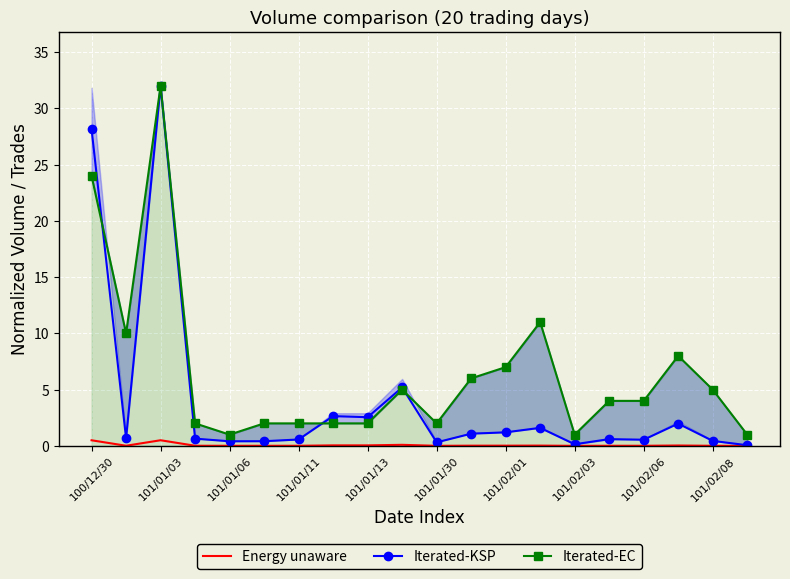

At how many categories does at least one series exceed 0?

20